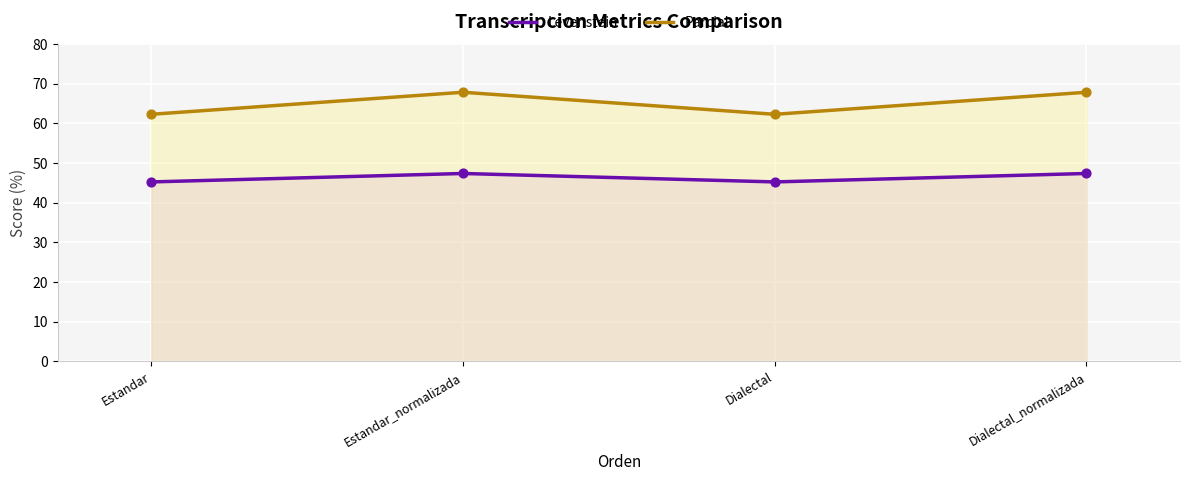

At how many categories does at least one series exceed 57?

4